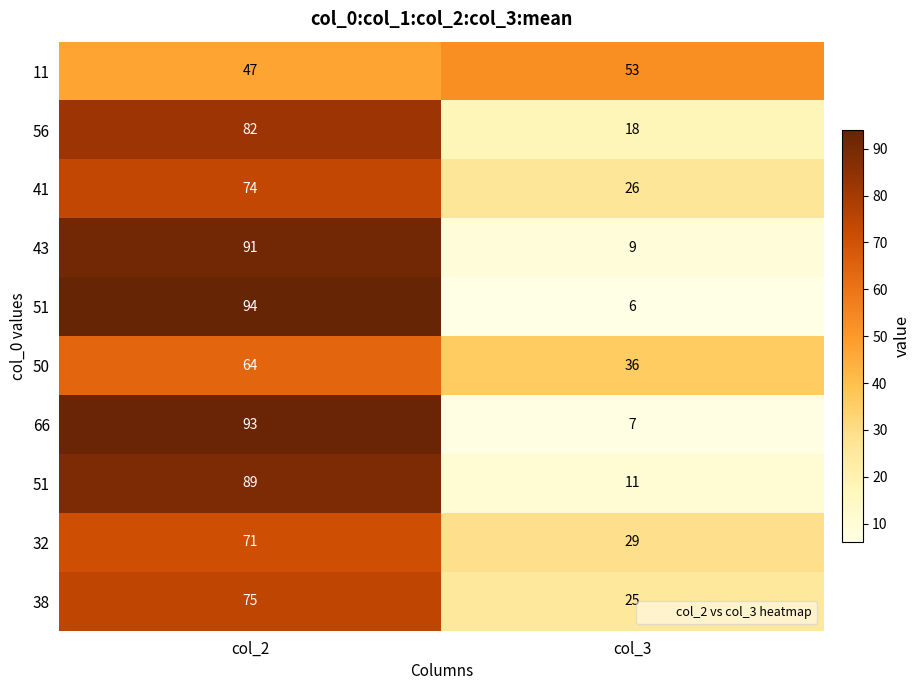

What is the spread (max minus min) of values at col_3?

47